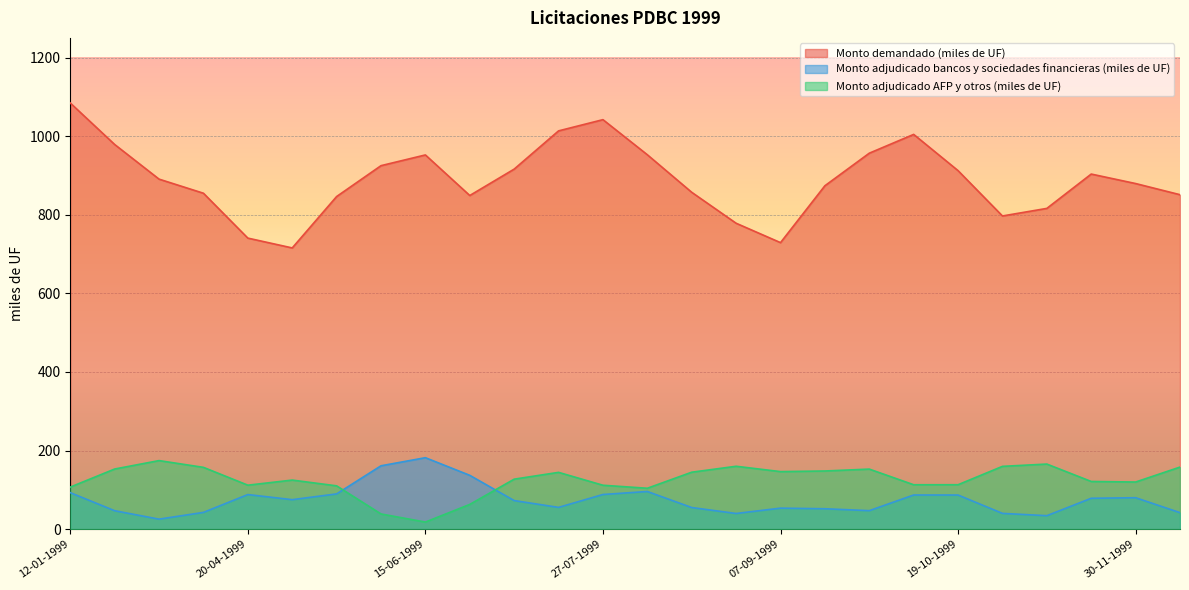

True or false: Monto demandado (miles de UF) and Monto adjudicado AFP y otros (miles de UF) cross at least once.

False